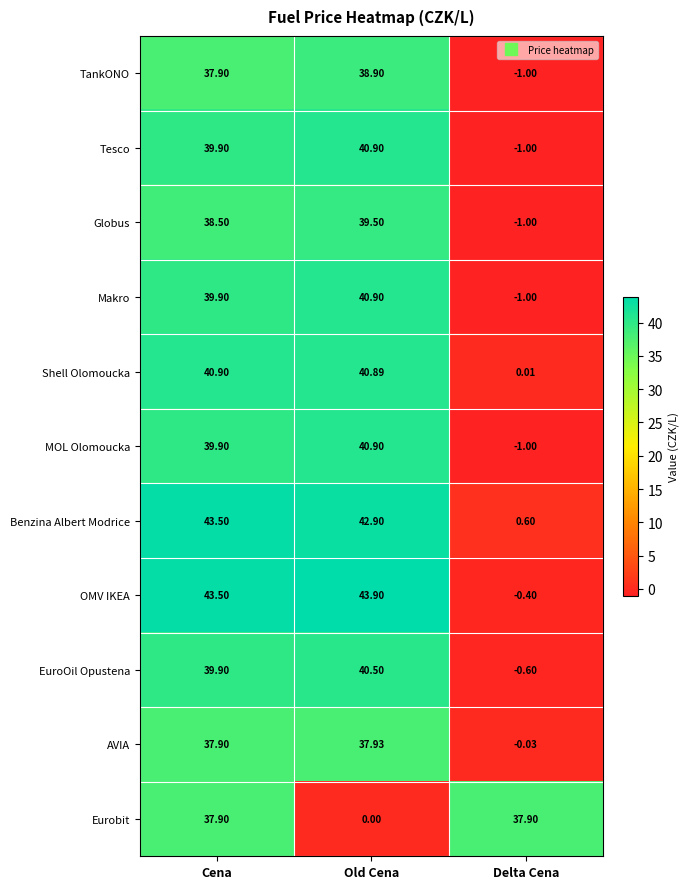

Which series changed the most between Cena and Delta Cena?

OMV IKEA